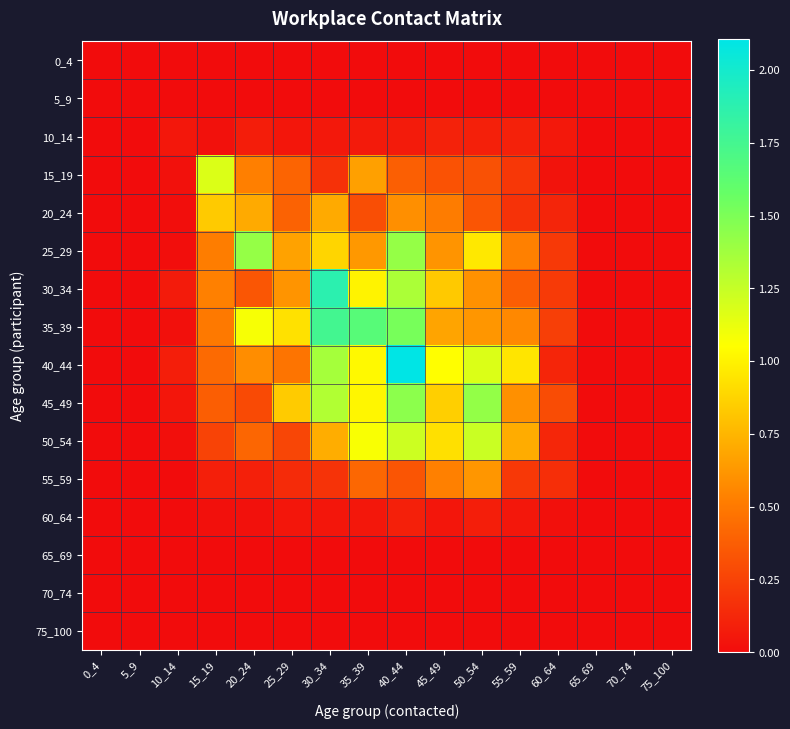

Reading left to right, extract all data points from this chart.

0_4: 0_4=0.0	5_9=0.0	10_14=0.0	15_19=0.0	20_24=0.0	25_29=0.0	30_34=0.0	35_39=0.0	40_44=0.0	45_49=0.0	50_54=0.0	55_59=0.0	60_64=0.0	65_69=0.0	70_74=0.0	75_100=0.0
5_9: 0_4=0.0	5_9=0.0	10_14=0.0	15_19=0.0	20_24=0.0	25_29=0.0	30_34=0.0	35_39=0.0	40_44=0.0	45_49=0.0	50_54=0.0	55_59=0.0	60_64=0.0	65_69=0.0	70_74=0.0	75_100=0.0
10_14: 0_4=0.0	5_9=0.0	10_14=0.1	15_19=0.0	20_24=0.1	25_29=0.0	30_34=0.1	35_39=0.1	40_44=0.1	45_49=0.1	50_54=0.1	55_59=0.1	60_64=0.1	65_69=0.0	70_74=0.0	75_100=0.0
15_19: 0_4=0.0	5_9=0.0	10_14=0.0	15_19=1.2	20_24=0.5	25_29=0.4	30_34=0.2	35_39=0.7	40_44=0.4	45_49=0.3	50_54=0.3	55_59=0.2	60_64=0.0	65_69=0.0	70_74=0.0	75_100=0.0
20_24: 0_4=0.0	5_9=0.0	10_14=0.0	15_19=0.8	20_24=0.7	25_29=0.4	30_34=0.7	35_39=0.3	40_44=0.6	45_49=0.5	50_54=0.3	55_59=0.2	60_64=0.1	65_69=0.0	70_74=0.0	75_100=0.0
25_29: 0_4=0.0	5_9=0.0	10_14=0.0	15_19=0.5	20_24=1.4	25_29=0.7	30_34=0.9	35_39=0.6	40_44=1.4	45_49=0.6	50_54=1.0	55_59=0.5	60_64=0.2	65_69=0.0	70_74=0.0	75_100=0.0
30_34: 0_4=0.0	5_9=0.0	10_14=0.1	15_19=0.5	20_24=0.3	25_29=0.6	30_34=1.9	35_39=1.0	40_44=1.3	45_49=0.8	50_54=0.6	55_59=0.4	60_64=0.2	65_69=0.0	70_74=0.0	75_100=0.0
35_39: 0_4=0.0	5_9=0.0	10_14=0.0	15_19=0.5	20_24=1.1	25_29=0.9	30_34=1.8	35_39=1.7	40_44=1.5	45_49=0.7	50_54=0.6	55_59=0.6	60_64=0.2	65_69=0.0	70_74=0.0	75_100=0.0
40_44: 0_4=0.0	5_9=0.0	10_14=0.1	15_19=0.4	20_24=0.6	25_29=0.5	30_34=1.4	35_39=1.0	40_44=2.1	45_49=1.1	50_54=1.2	55_59=0.9	60_64=0.1	65_69=0.0	70_74=0.0	75_100=0.0
45_49: 0_4=0.0	5_9=0.0	10_14=0.0	15_19=0.4	20_24=0.3	25_29=0.8	30_34=1.3	35_39=1.0	40_44=1.4	45_49=0.9	50_54=1.4	55_59=0.6	60_64=0.3	65_69=0.0	70_74=0.0	75_100=0.0
50_54: 0_4=0.0	5_9=0.0	10_14=0.0	15_19=0.3	20_24=0.4	25_29=0.3	30_34=0.7	35_39=1.1	40_44=1.2	45_49=0.9	50_54=1.2	55_59=0.7	60_64=0.1	65_69=0.0	70_74=0.0	75_100=0.0
55_59: 0_4=0.0	5_9=0.0	10_14=0.0	15_19=0.1	20_24=0.1	25_29=0.1	30_34=0.2	35_39=0.4	40_44=0.3	45_49=0.5	50_54=0.6	55_59=0.2	60_64=0.2	65_69=0.0	70_74=0.0	75_100=0.0
60_64: 0_4=0.0	5_9=0.0	10_14=0.0	15_19=0.0	20_24=0.0	25_29=0.0	30_34=0.0	35_39=0.1	40_44=0.1	45_49=0.0	50_54=0.1	55_59=0.1	60_64=0.0	65_69=0.0	70_74=0.0	75_100=0.0
65_69: 0_4=0.0	5_9=0.0	10_14=0.0	15_19=0.0	20_24=0.0	25_29=0.0	30_34=0.0	35_39=0.0	40_44=0.0	45_49=0.0	50_54=0.0	55_59=0.0	60_64=0.0	65_69=0.0	70_74=0.0	75_100=0.0
70_74: 0_4=0.0	5_9=0.0	10_14=0.0	15_19=0.0	20_24=0.0	25_29=0.0	30_34=0.0	35_39=0.0	40_44=0.0	45_49=0.0	50_54=0.0	55_59=0.0	60_64=0.0	65_69=0.0	70_74=0.0	75_100=0.0
75_100: 0_4=0.0	5_9=0.0	10_14=0.0	15_19=0.0	20_24=0.0	25_29=0.0	30_34=0.0	35_39=0.0	40_44=0.0	45_49=0.0	50_54=0.0	55_59=0.0	60_64=0.0	65_69=0.0	70_74=0.0	75_100=0.0